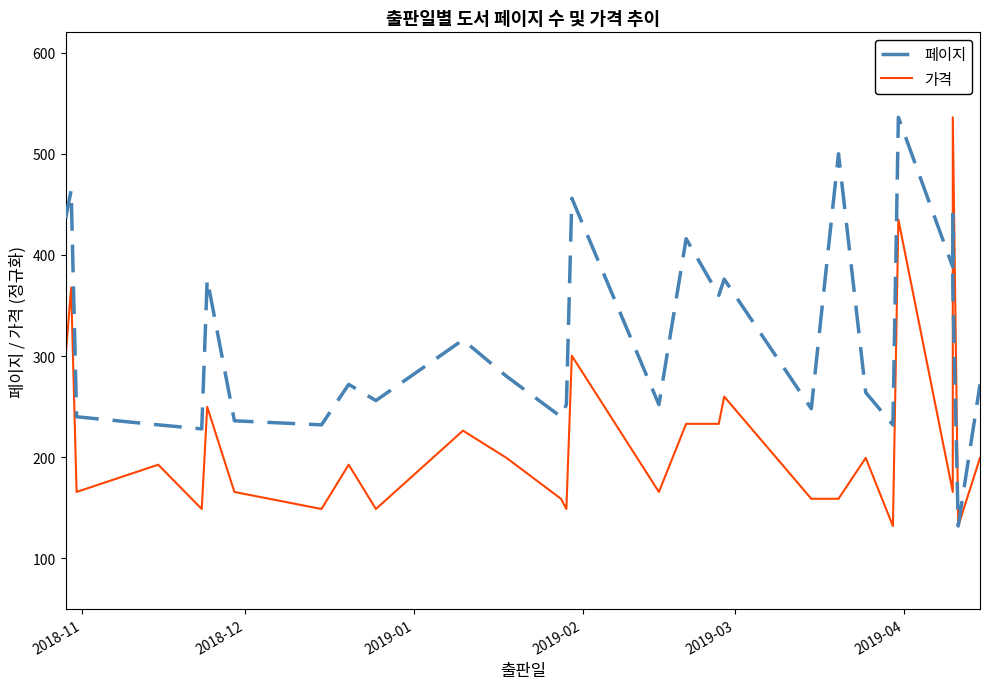

Which series has the largest total across all categories?

페이지